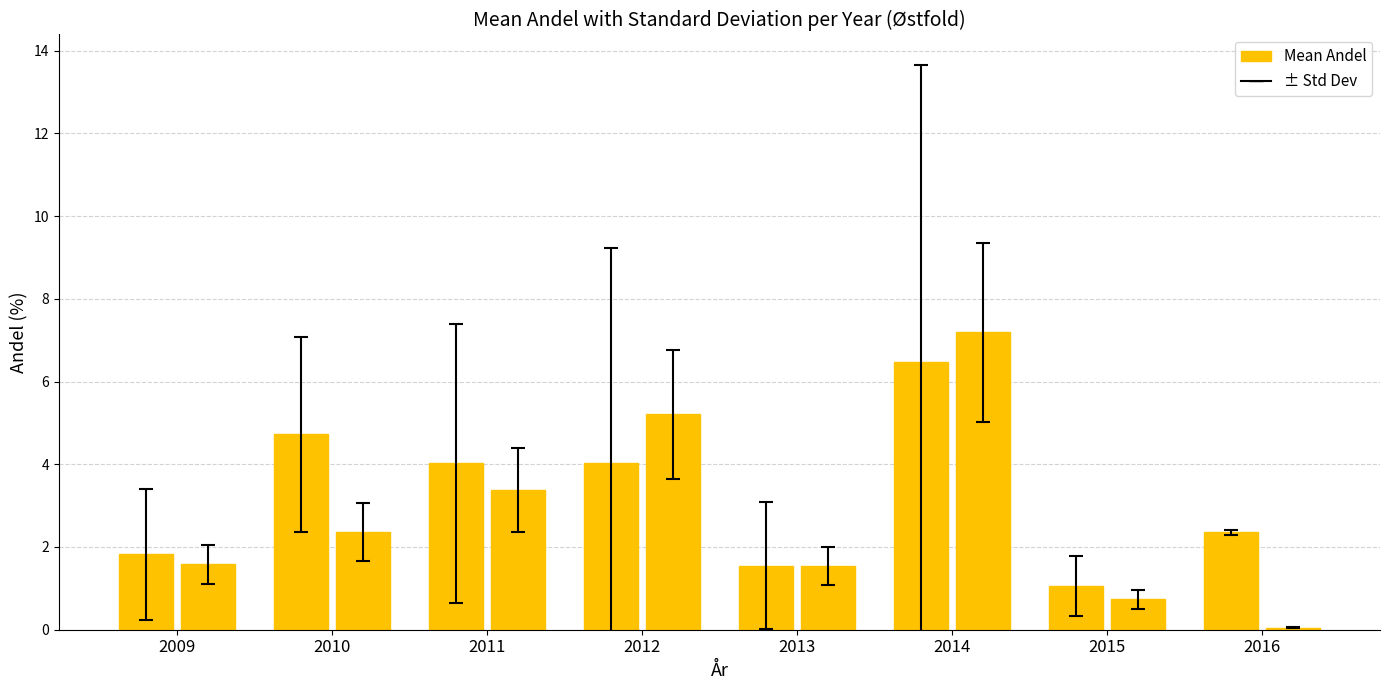

How many groups of bars are there?

8